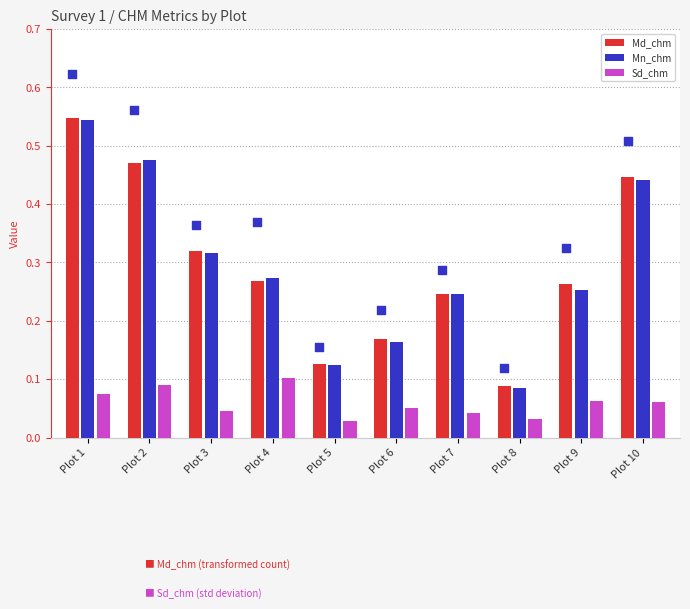

At which category is the sum across all series the highest?

Plot 1